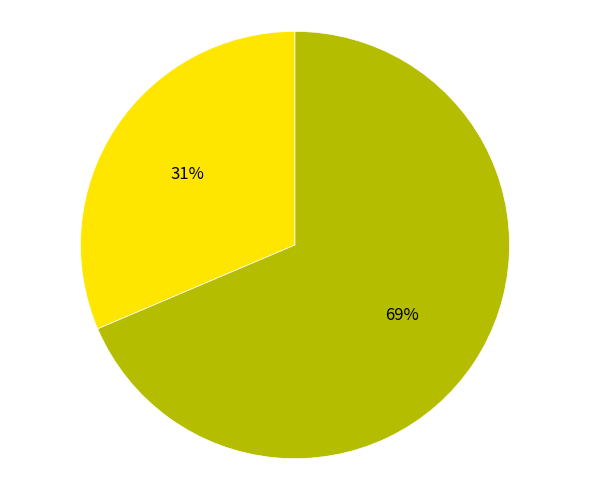

To the nearest percent, what is the average slice percentage?

50%